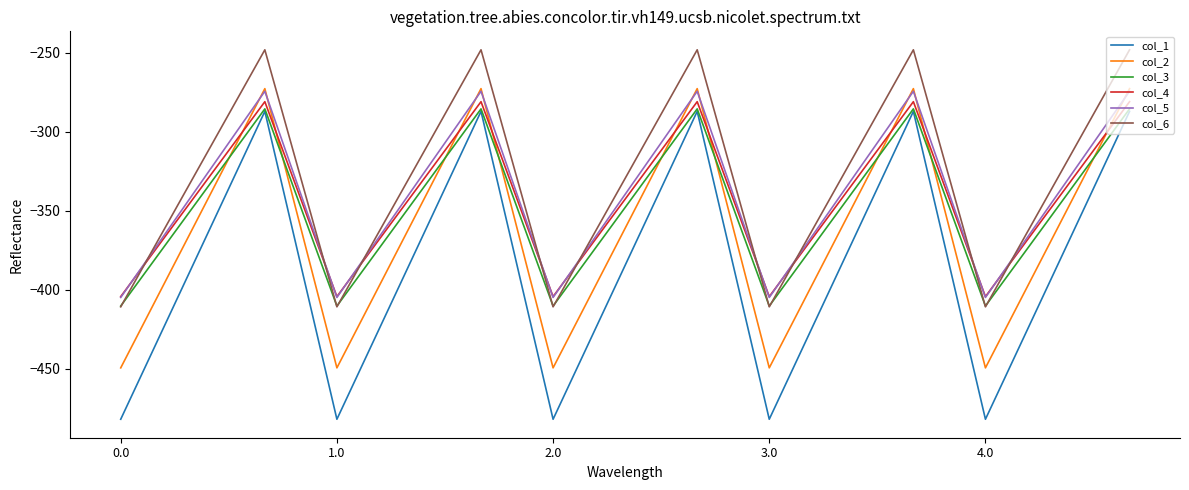

What are all the series names shown in the legend?

col_1, col_2, col_3, col_4, col_5, col_6